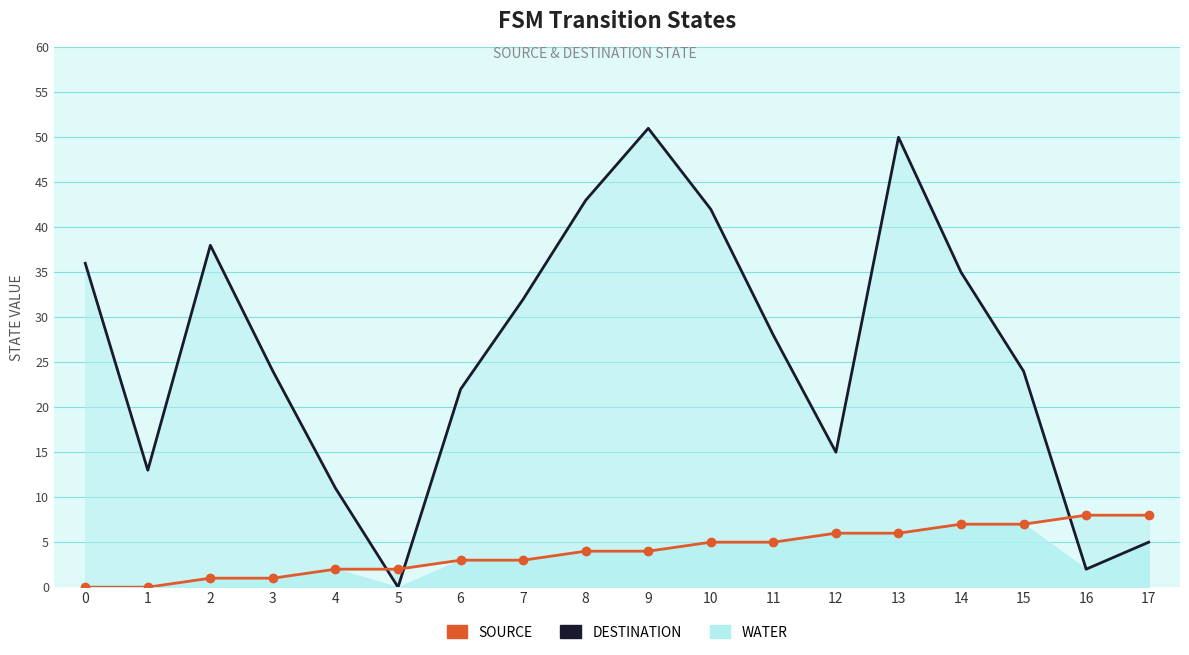

True or false: SOURCE has a value of 4 at 8.

True